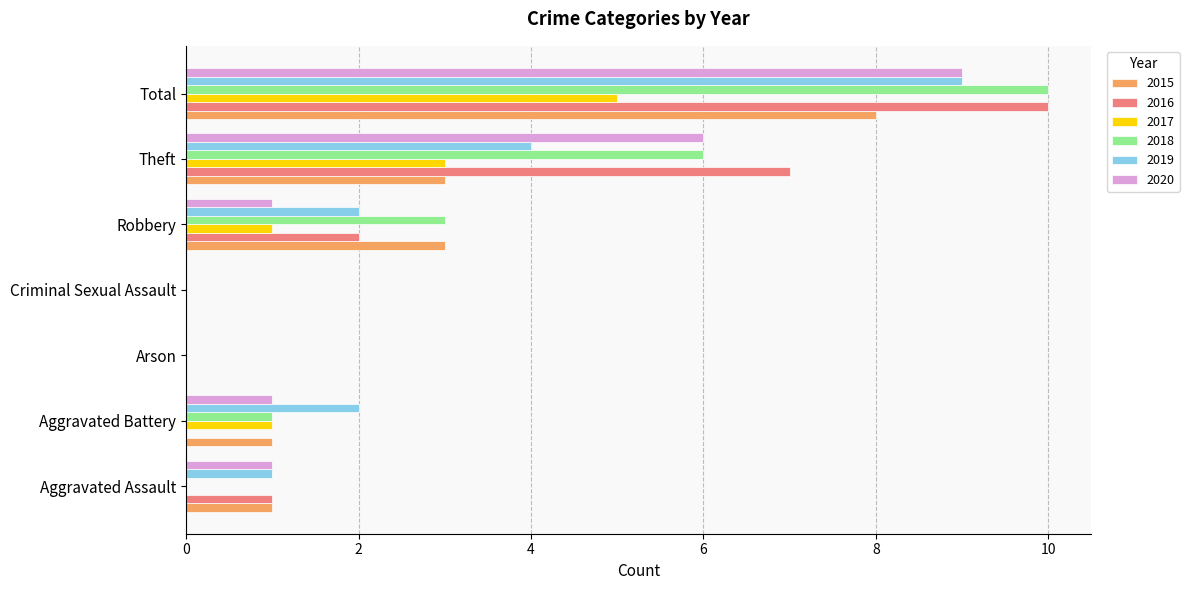

What is the total value across all series at Theft?

29